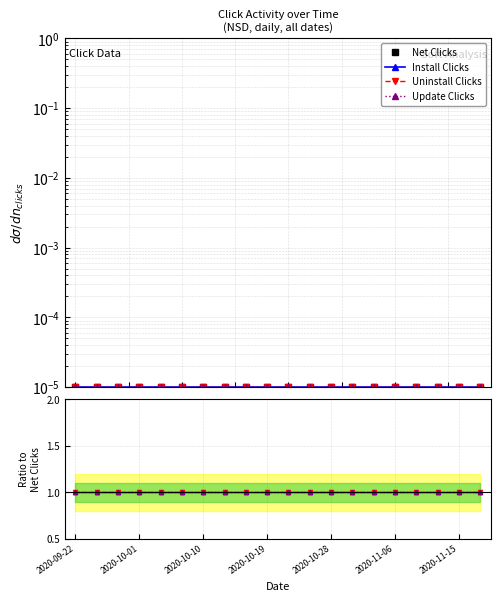

Is it true that Update Clicks equals 1.4 at 10?

False